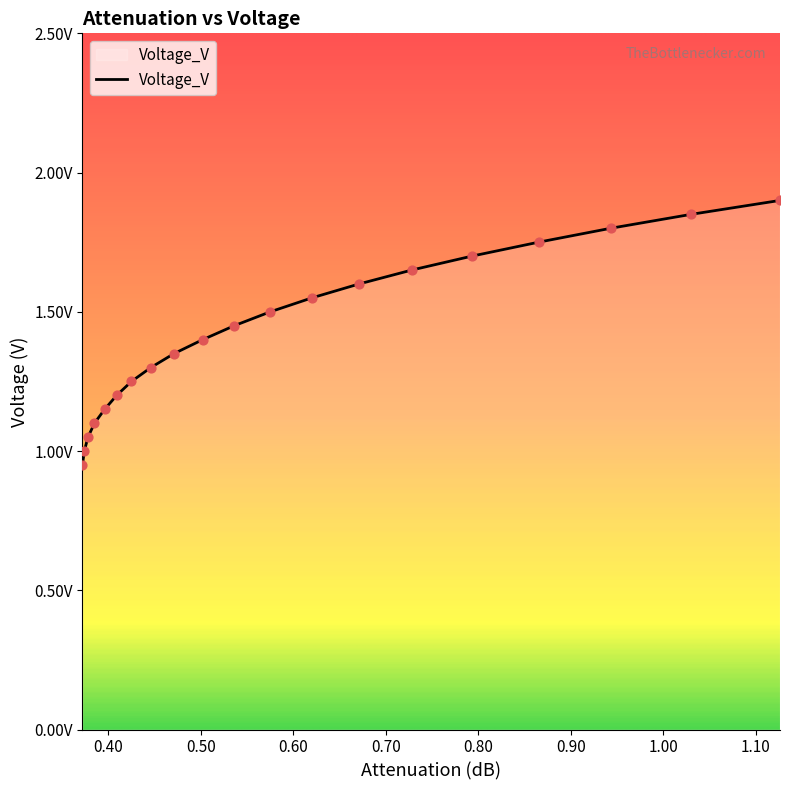

Is this an area chart (filled region under the line)?

Yes